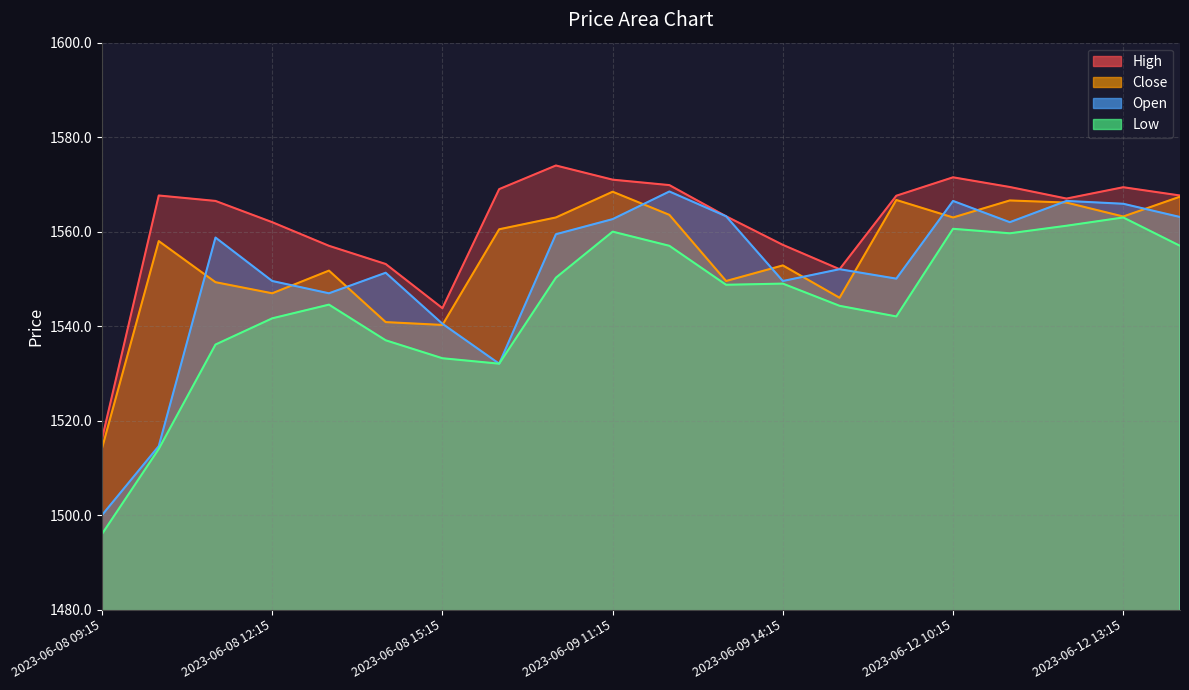

Between which two adjacent categories do Close and Open first intersect?

2023-06-08 10:15 and 2023-06-08 11:15